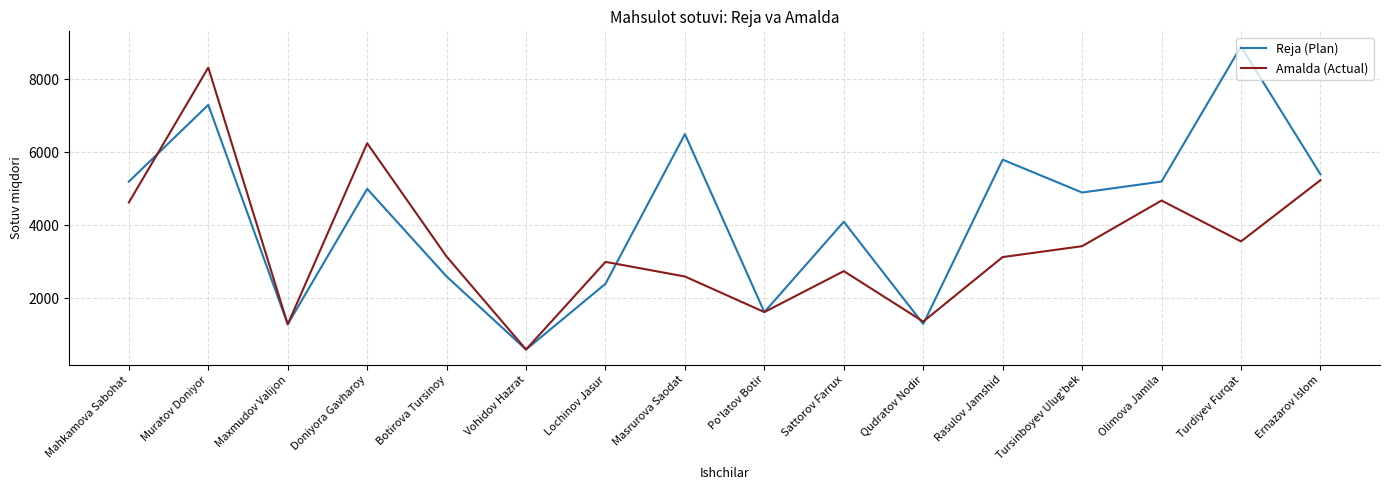

What are all the series names shown in the legend?

Reja (Plan), Amalda (Actual)